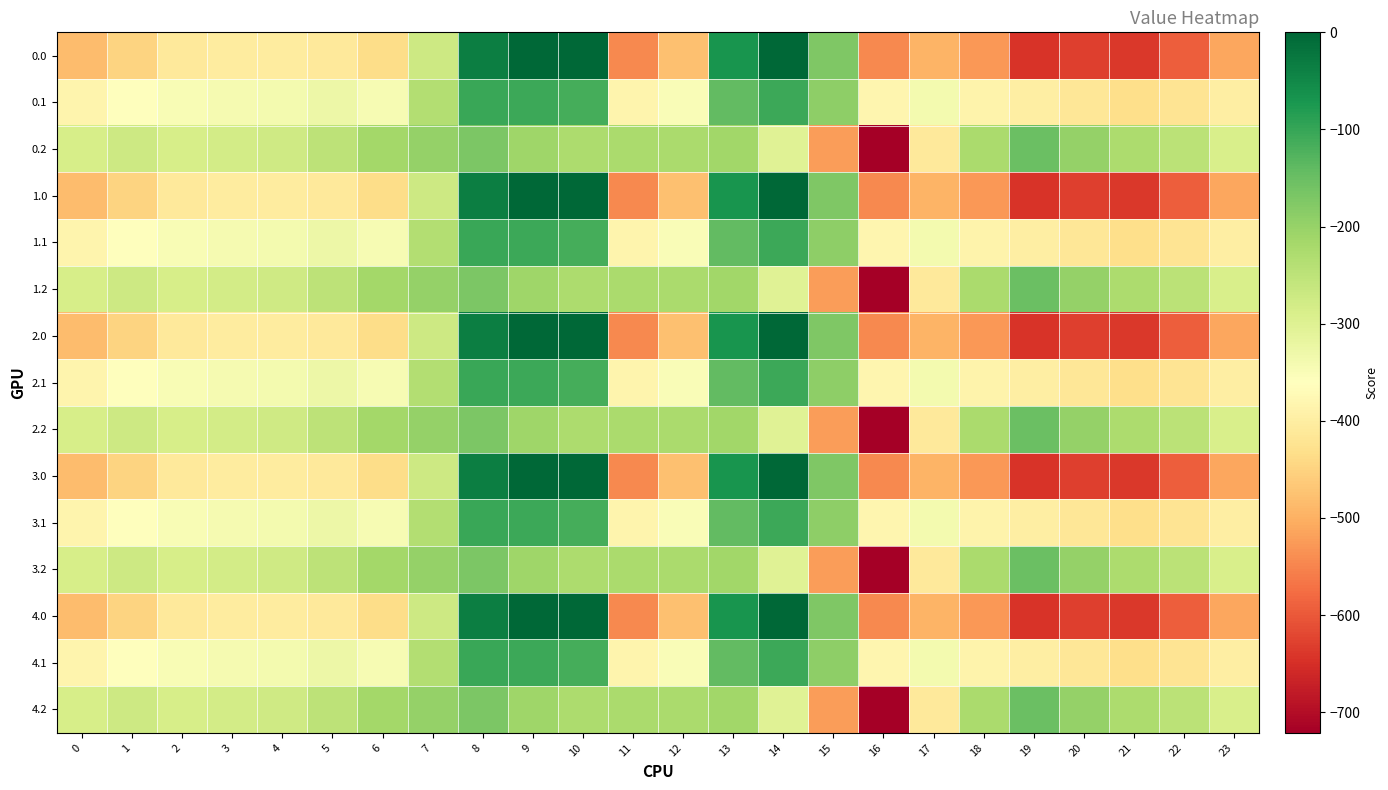

Reading right to left, list all the values displayed in this chart.

0.0: 23=-511.3	22=-592.3	21=-638.4	20=-629.9	19=-644.5	18=-529.6	17=-493.8	16=-545.4	15=-172.8	14=-0.3	13=-70.2	12=-477.2	11=-544.3	10=0.0	9=0.0	8=-35.0	7=-270.7	6=-435.0	5=-410.8	4=-404.9	3=-404.4	2=-410.3	1=-449.5	0=-482.0
0.1: 23=-399.4	22=-419.9	21=-432.4	20=-414.5	19=-399.7	18=-388.5	17=-340.1	16=-380.5	15=-190.4	14=-105.5	13=-141.2	12=-350.8	11=-384.7	10=-114.0	9=-104.8	8=-102.3	7=-234.9	6=-345.2	5=-329.5	4=-339.6	3=-342.7	2=-347.9	1=-361.1	0=-384.6
0.2: 23=-287.5	22=-247.4	21=-226.4	20=-199.2	19=-151.1	18=-223.1	17=-409.5	16=-721.2	15=-522.2	14=-301.9	13=-212.2	12=-224.3	11=-225.2	10=-228.0	9=-209.6	8=-169.5	7=-199.0	6=-216.4	5=-248.1	4=-274.4	3=-281.0	2=-285.5	1=-272.7	0=-287.1
1.0: 23=-511.3	22=-592.3	21=-638.4	20=-629.9	19=-644.5	18=-529.6	17=-493.8	16=-545.4	15=-172.8	14=-0.3	13=-70.2	12=-477.2	11=-544.3	10=0.0	9=0.0	8=-35.0	7=-270.7	6=-435.0	5=-410.8	4=-404.9	3=-404.4	2=-410.3	1=-449.5	0=-482.0
1.1: 23=-399.4	22=-419.9	21=-432.4	20=-414.5	19=-399.7	18=-388.5	17=-340.1	16=-380.5	15=-190.4	14=-105.5	13=-141.2	12=-350.8	11=-384.7	10=-114.0	9=-104.8	8=-102.3	7=-234.9	6=-345.2	5=-329.5	4=-339.6	3=-342.7	2=-347.9	1=-361.1	0=-384.6
1.2: 23=-287.5	22=-247.4	21=-226.4	20=-199.2	19=-151.1	18=-223.1	17=-409.5	16=-721.2	15=-522.2	14=-301.9	13=-212.2	12=-224.3	11=-225.2	10=-228.0	9=-209.6	8=-169.5	7=-199.0	6=-216.4	5=-248.1	4=-274.4	3=-281.0	2=-285.5	1=-272.7	0=-287.1
2.0: 23=-511.3	22=-592.3	21=-638.4	20=-629.9	19=-644.5	18=-529.6	17=-493.8	16=-545.4	15=-172.8	14=-0.3	13=-70.2	12=-477.2	11=-544.3	10=0.0	9=0.0	8=-35.0	7=-270.7	6=-435.0	5=-410.8	4=-404.9	3=-404.4	2=-410.3	1=-449.5	0=-482.0
2.1: 23=-399.4	22=-419.9	21=-432.4	20=-414.5	19=-399.7	18=-388.5	17=-340.1	16=-380.5	15=-190.4	14=-105.5	13=-141.2	12=-350.8	11=-384.7	10=-114.0	9=-104.8	8=-102.3	7=-234.9	6=-345.2	5=-329.5	4=-339.6	3=-342.7	2=-347.9	1=-361.1	0=-384.6
2.2: 23=-287.5	22=-247.4	21=-226.4	20=-199.2	19=-151.1	18=-223.1	17=-409.5	16=-721.2	15=-522.2	14=-301.9	13=-212.2	12=-224.3	11=-225.2	10=-228.0	9=-209.6	8=-169.5	7=-199.0	6=-216.4	5=-248.1	4=-274.4	3=-281.0	2=-285.5	1=-272.7	0=-287.1
3.0: 23=-511.3	22=-592.3	21=-638.4	20=-629.9	19=-644.5	18=-529.6	17=-493.8	16=-545.4	15=-172.8	14=-0.3	13=-70.2	12=-477.2	11=-544.3	10=0.0	9=0.0	8=-35.0	7=-270.7	6=-435.0	5=-410.8	4=-404.9	3=-404.4	2=-410.3	1=-449.5	0=-482.0
3.1: 23=-399.4	22=-419.9	21=-432.4	20=-414.5	19=-399.7	18=-388.5	17=-340.1	16=-380.5	15=-190.4	14=-105.5	13=-141.2	12=-350.8	11=-384.7	10=-114.0	9=-104.8	8=-102.3	7=-234.9	6=-345.2	5=-329.5	4=-339.6	3=-342.7	2=-347.9	1=-361.1	0=-384.6
3.2: 23=-287.5	22=-247.4	21=-226.4	20=-199.2	19=-151.1	18=-223.1	17=-409.5	16=-721.2	15=-522.2	14=-301.9	13=-212.2	12=-224.3	11=-225.2	10=-228.0	9=-209.6	8=-169.5	7=-199.0	6=-216.4	5=-248.1	4=-274.4	3=-281.0	2=-285.5	1=-272.7	0=-287.1
4.0: 23=-511.3	22=-592.3	21=-638.4	20=-629.9	19=-644.5	18=-529.6	17=-493.8	16=-545.4	15=-172.8	14=-0.3	13=-70.2	12=-477.2	11=-544.3	10=0.0	9=0.0	8=-35.0	7=-270.7	6=-435.0	5=-410.8	4=-404.9	3=-404.4	2=-410.3	1=-449.5	0=-482.0
4.1: 23=-399.4	22=-419.9	21=-432.4	20=-414.5	19=-399.7	18=-388.5	17=-340.1	16=-380.5	15=-190.4	14=-105.5	13=-141.2	12=-350.8	11=-384.7	10=-114.0	9=-104.8	8=-102.3	7=-234.9	6=-345.2	5=-329.5	4=-339.6	3=-342.7	2=-347.9	1=-361.1	0=-384.6
4.2: 23=-287.5	22=-247.4	21=-226.4	20=-199.2	19=-151.1	18=-223.1	17=-409.5	16=-721.2	15=-522.2	14=-301.9	13=-212.2	12=-224.3	11=-225.2	10=-228.0	9=-209.6	8=-169.5	7=-199.0	6=-216.4	5=-248.1	4=-274.4	3=-281.0	2=-285.5	1=-272.7	0=-287.1